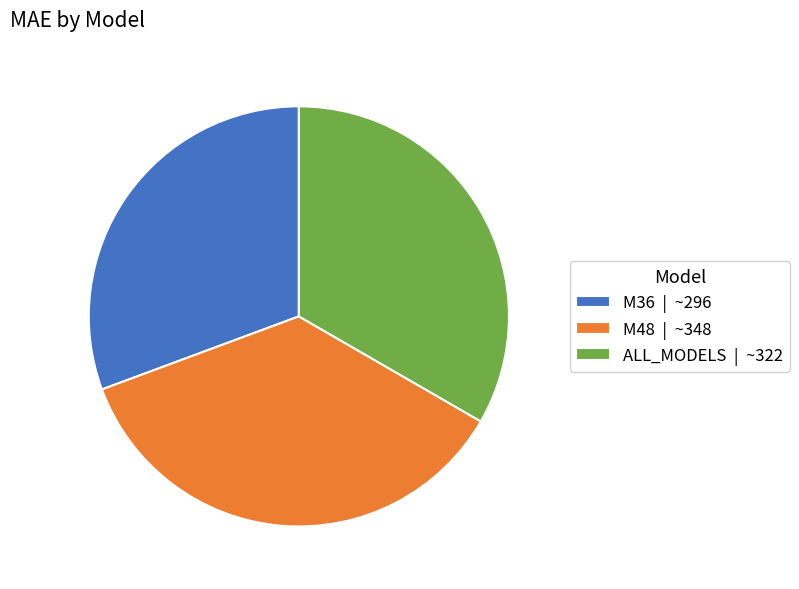

What is the ratio of the value at ALL_MODELS to the value at M36?

1.1